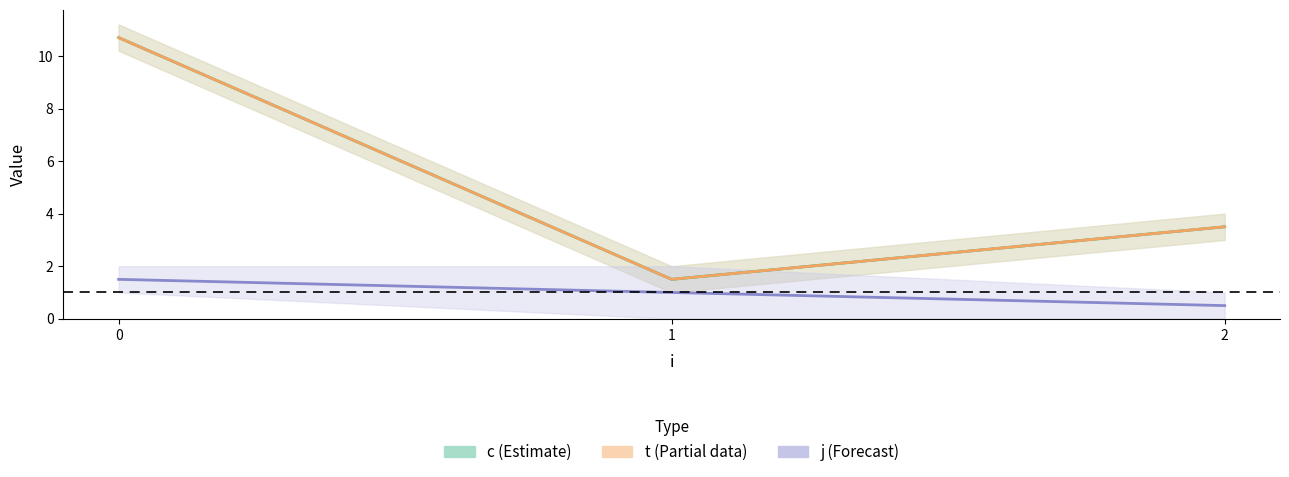

What is the minimum value shown in the chart?

0.5